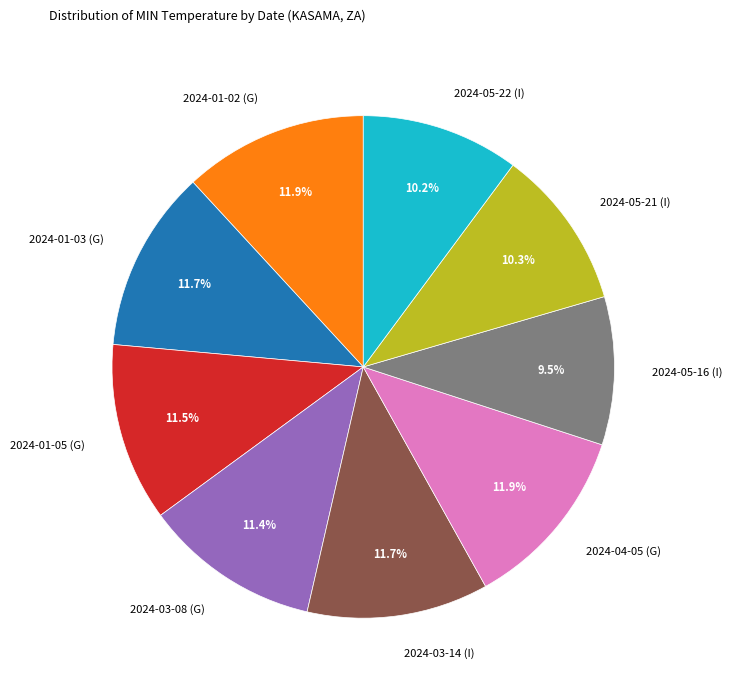

Is there any slice that represents more than half of the pie?

No